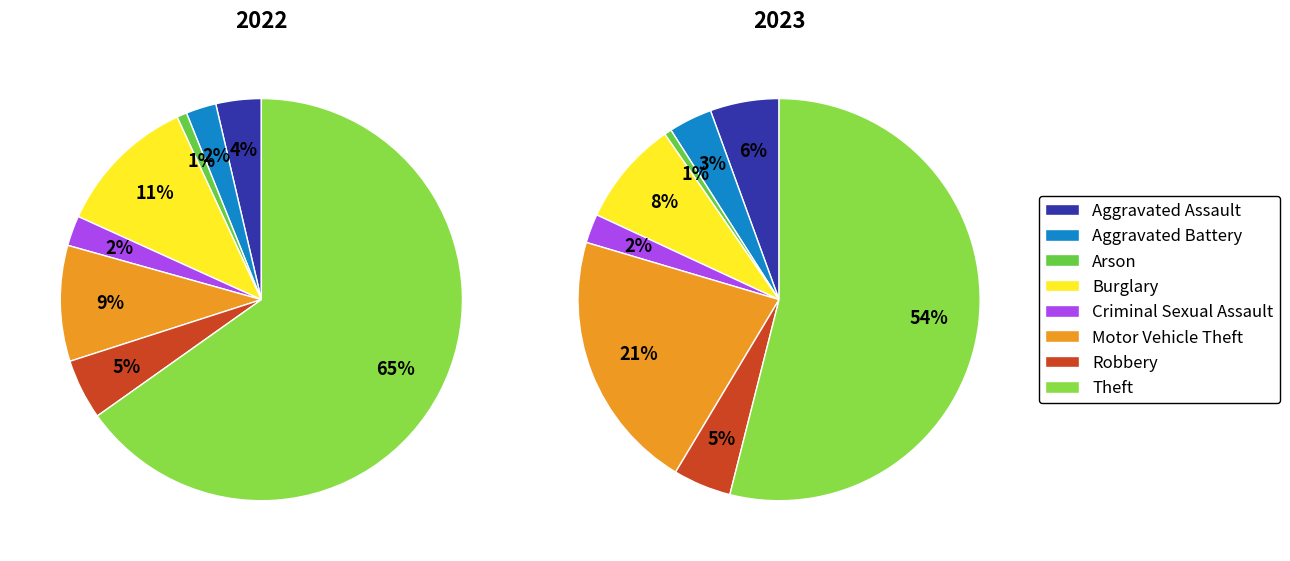

Is there any slice that represents more than half of the pie?

Yes